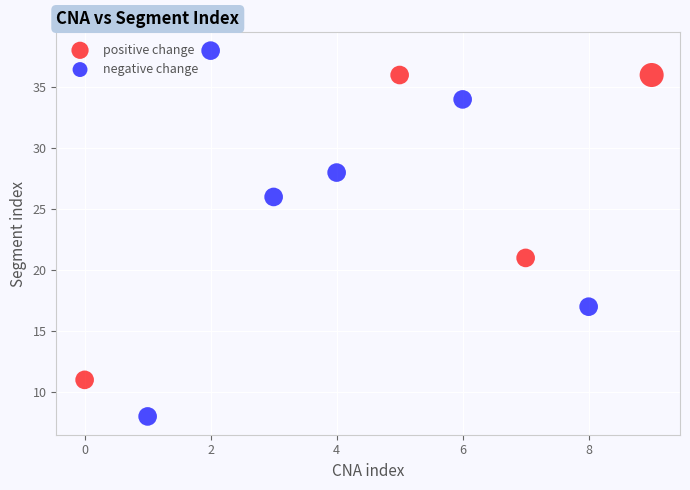

Which series reaches the minimum Y coordinate?

negative change